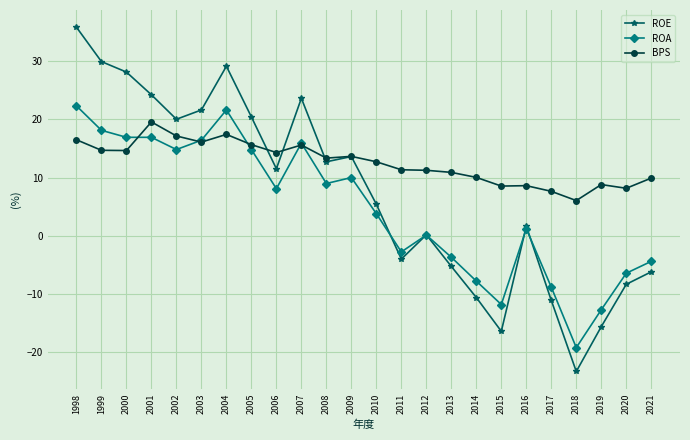

How many data points in BPS are above 13?

12